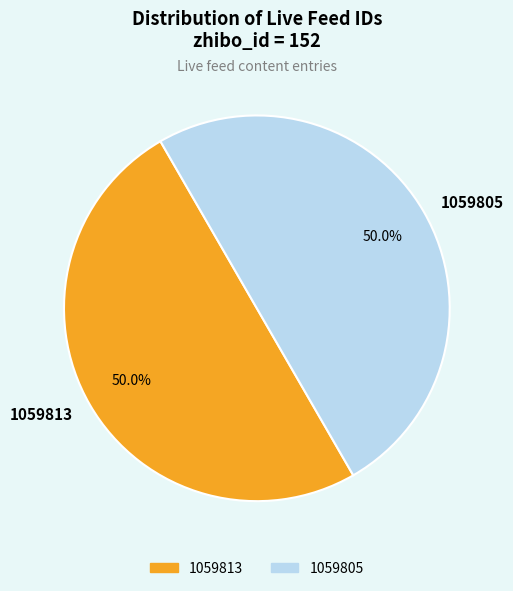

Is it true that 1059813 is 50% of the pie?

True